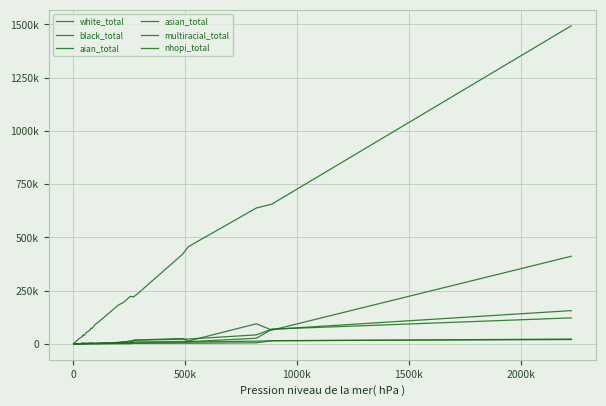

Does the chart have visible grid lines?

Yes